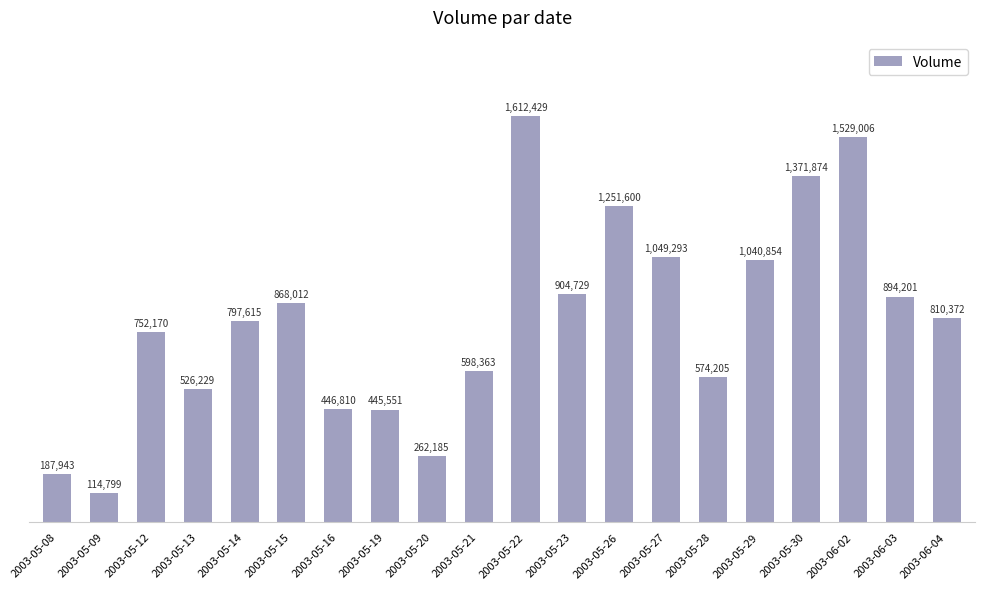

Which category has the lowest value across all series?

2003-05-09